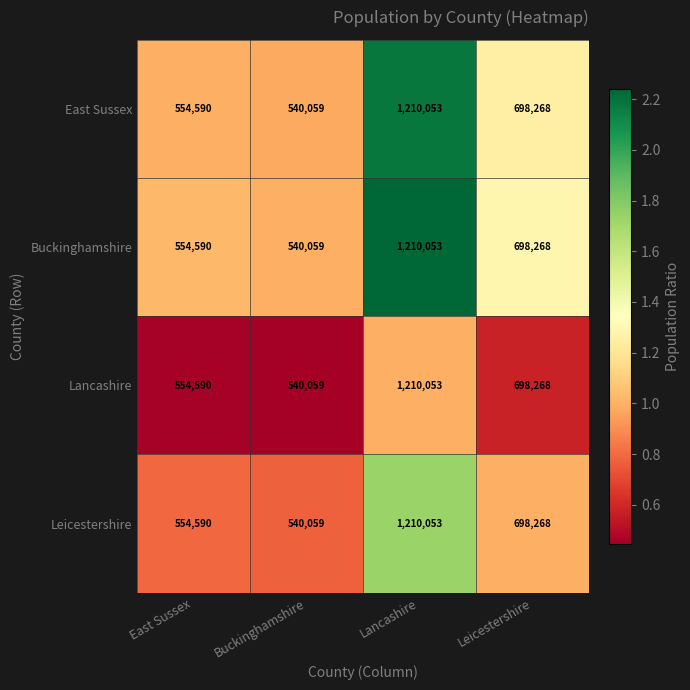

Where does the Leicestershire series first go above 698268?

Lancashire